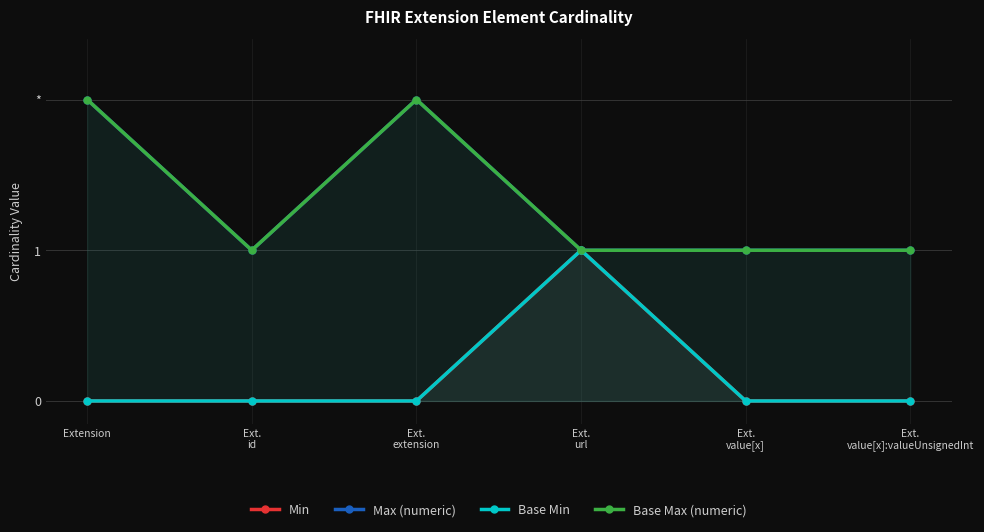

What is the lowest value of the Base Max (numeric) series?

1